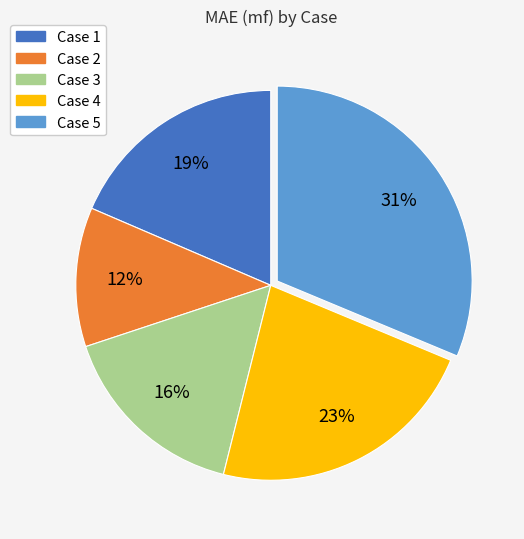

Which slice is the largest?

Case 5